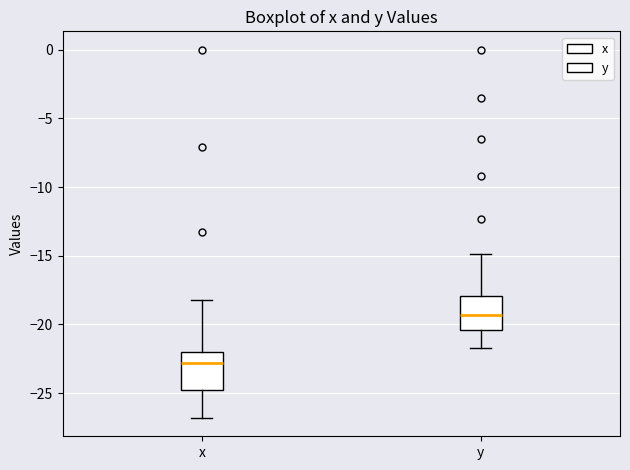

Which box has the lowest median line?

x